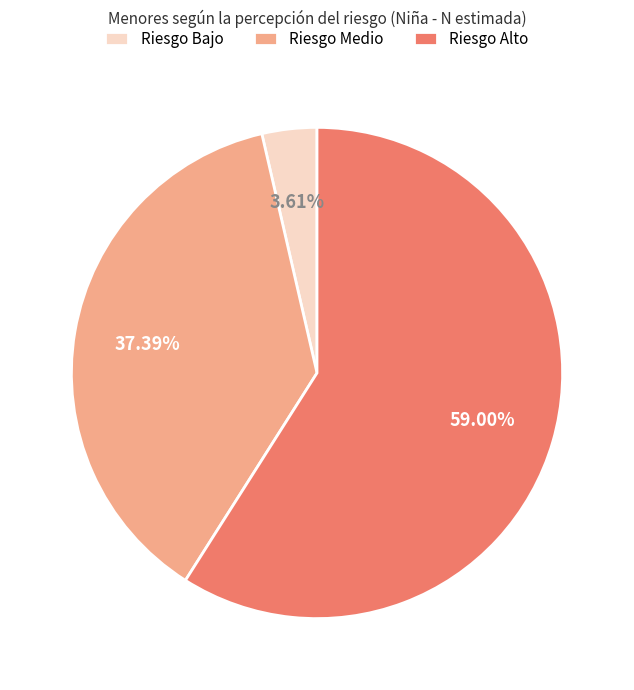

Combined, do Riesgo Bajo and Riesgo Medio account for over 50%?

No